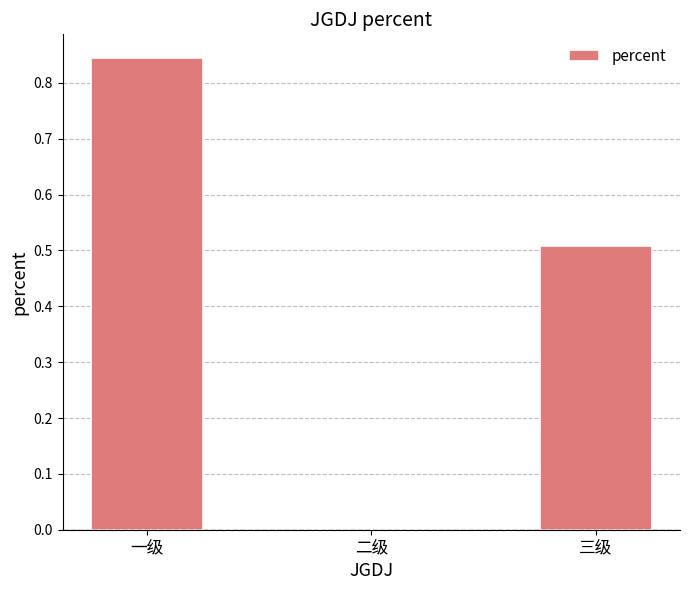

Which has a higher value, 三级 or 一级?

一级